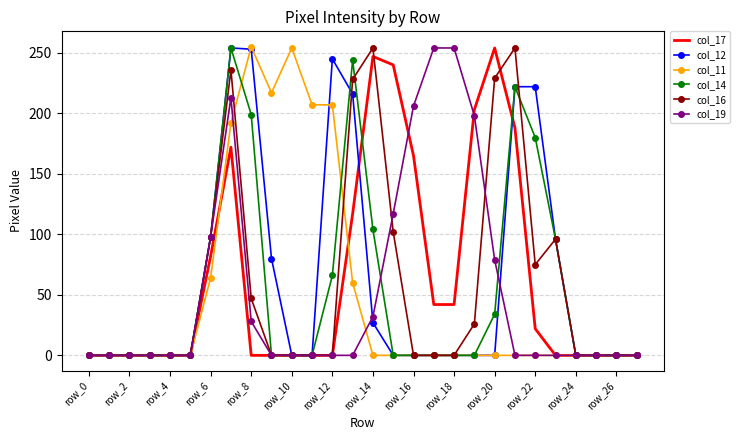

What is the highest value of the col_14 series?

254